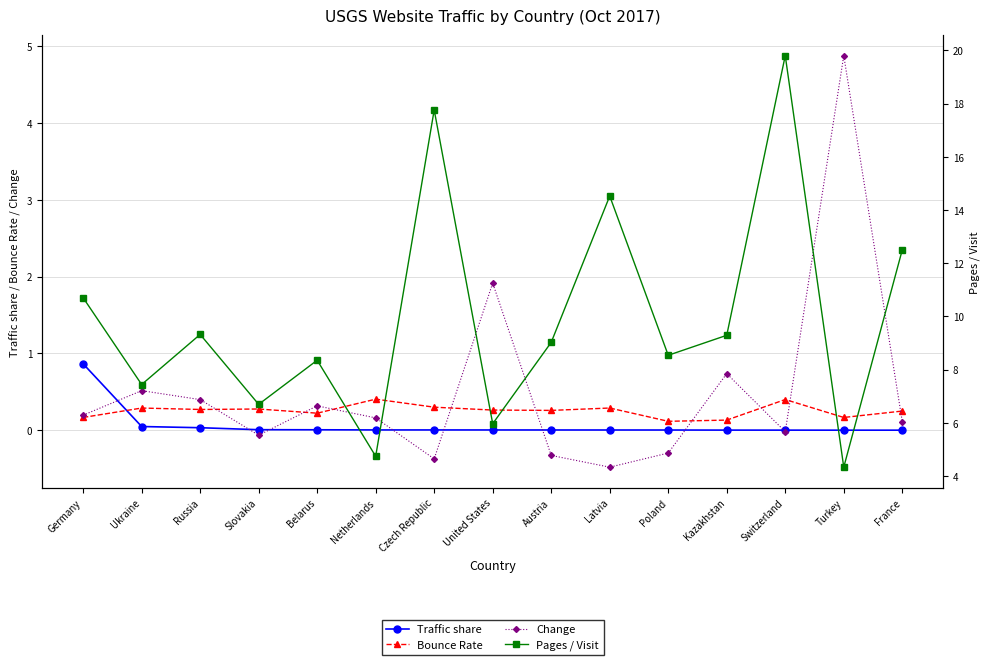

What is the sum of all Bounce Rate values?

3.8